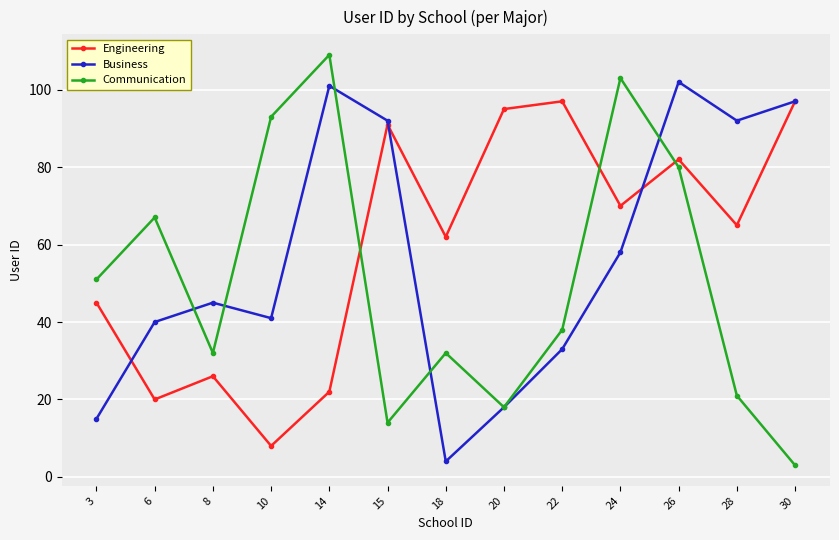

List the series in order of their overall mean, lowest first.

Communication, Business, Engineering